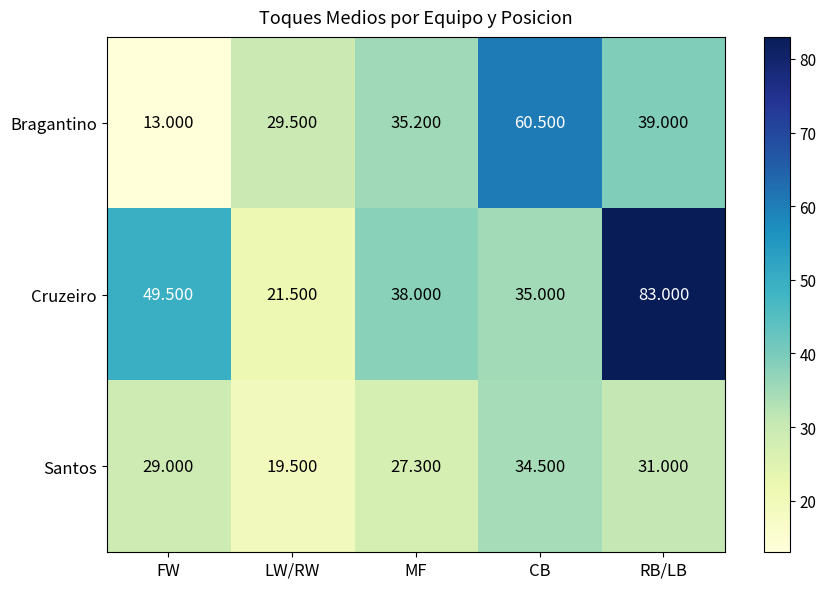

Is the value of Bragantino at LW/RW greater than the value of Santos at RB/LB?

No